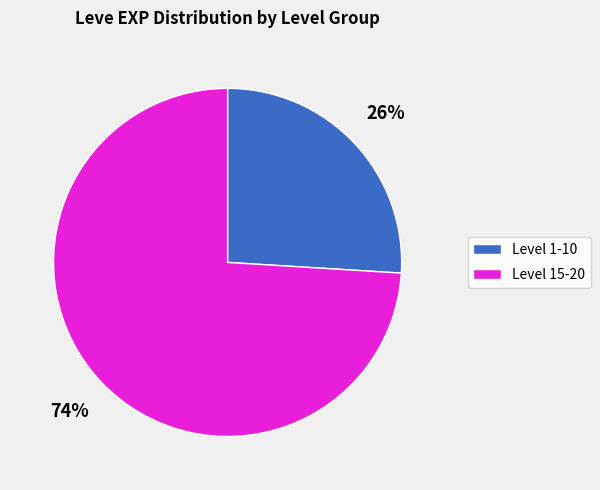

How many segments does this pie chart have?

2